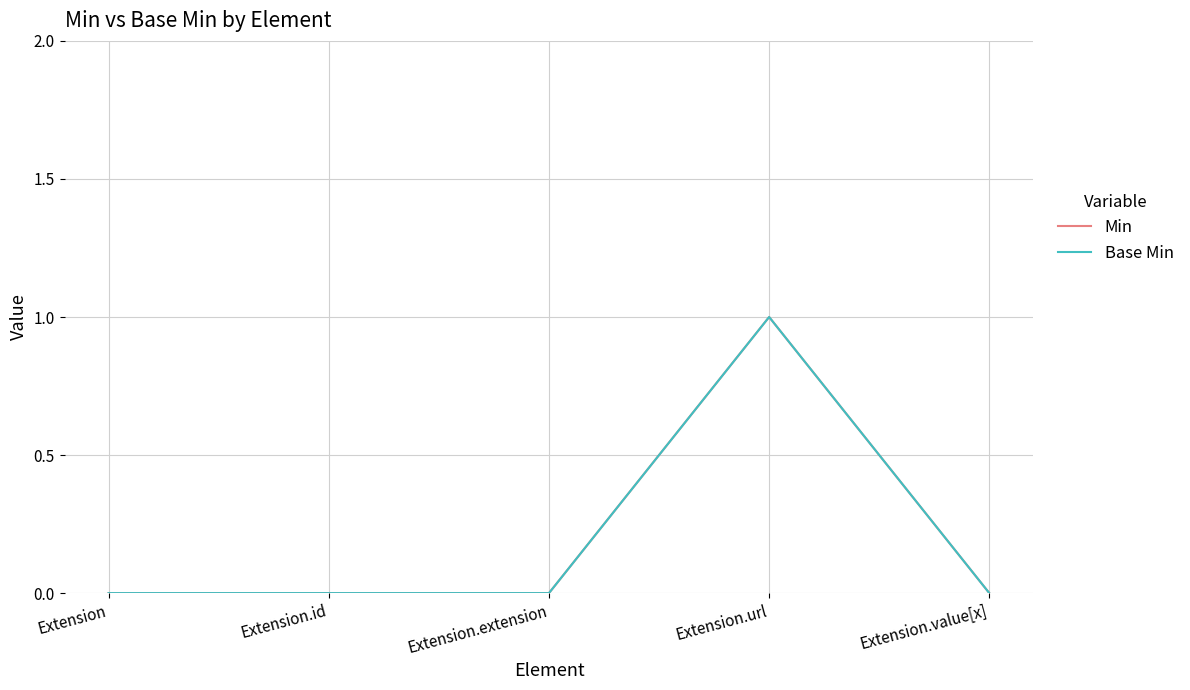

Which series has the largest range (max minus min)?

Min